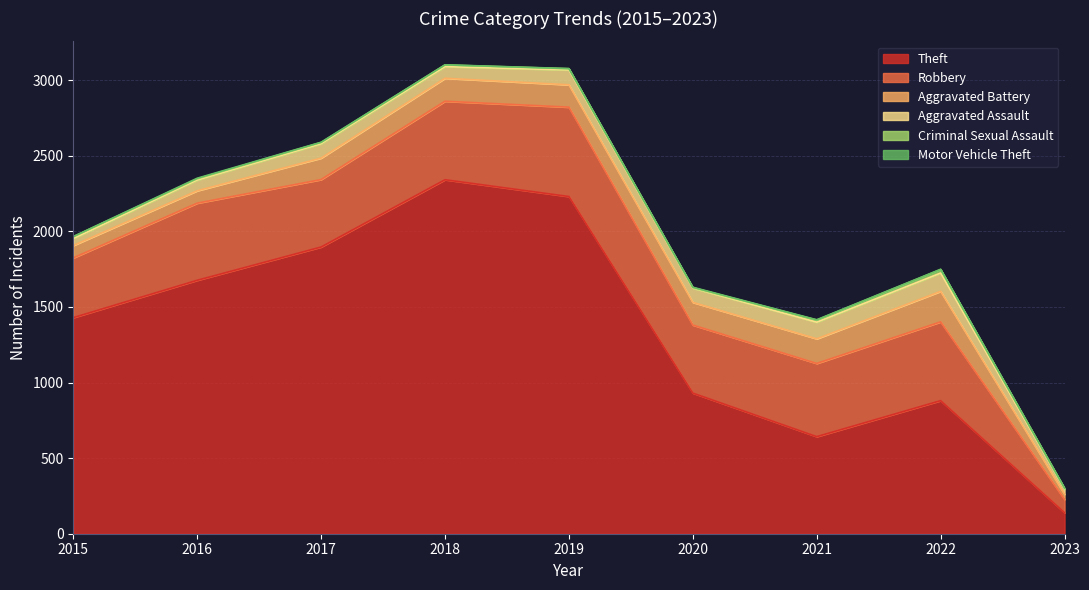

The value of Criminal Sexual Assault at 2022 is 23. True or false?

True